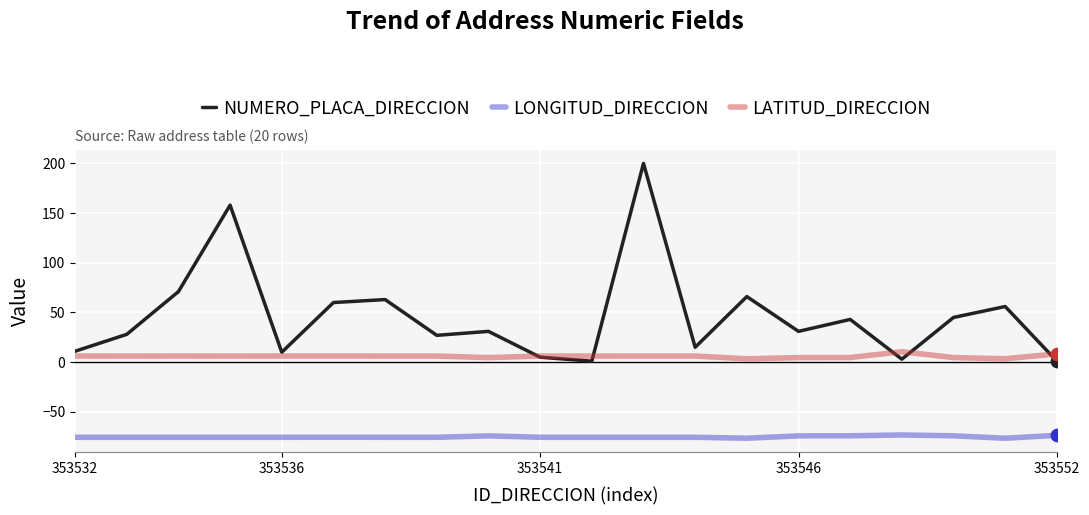

What is the minimum value shown in the chart?

-76.5